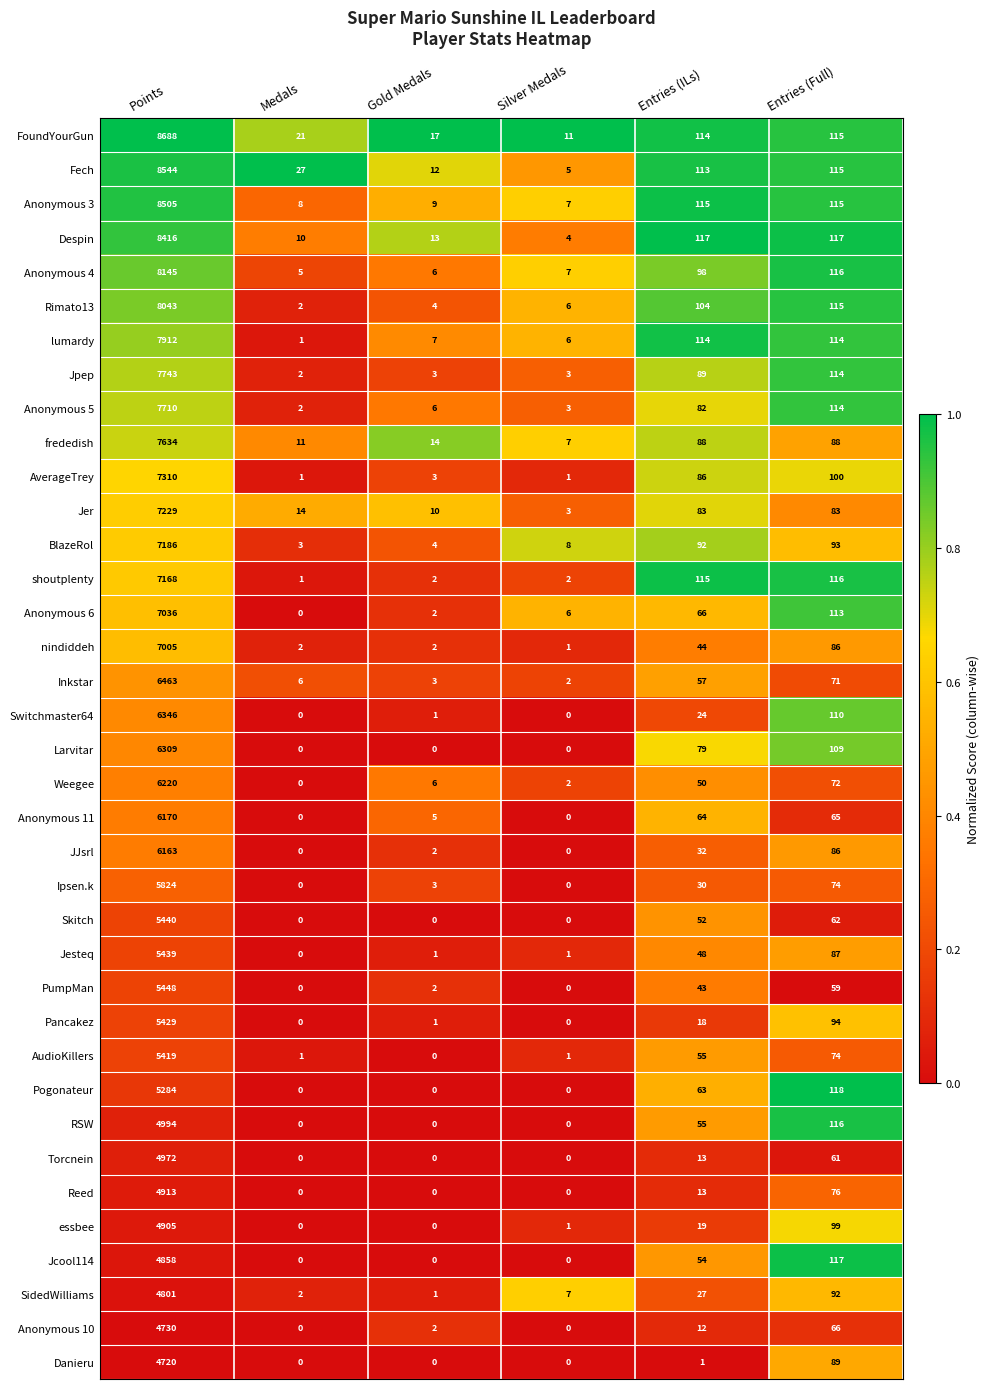

Which series has the largest range (max minus min)?

FoundYourGun